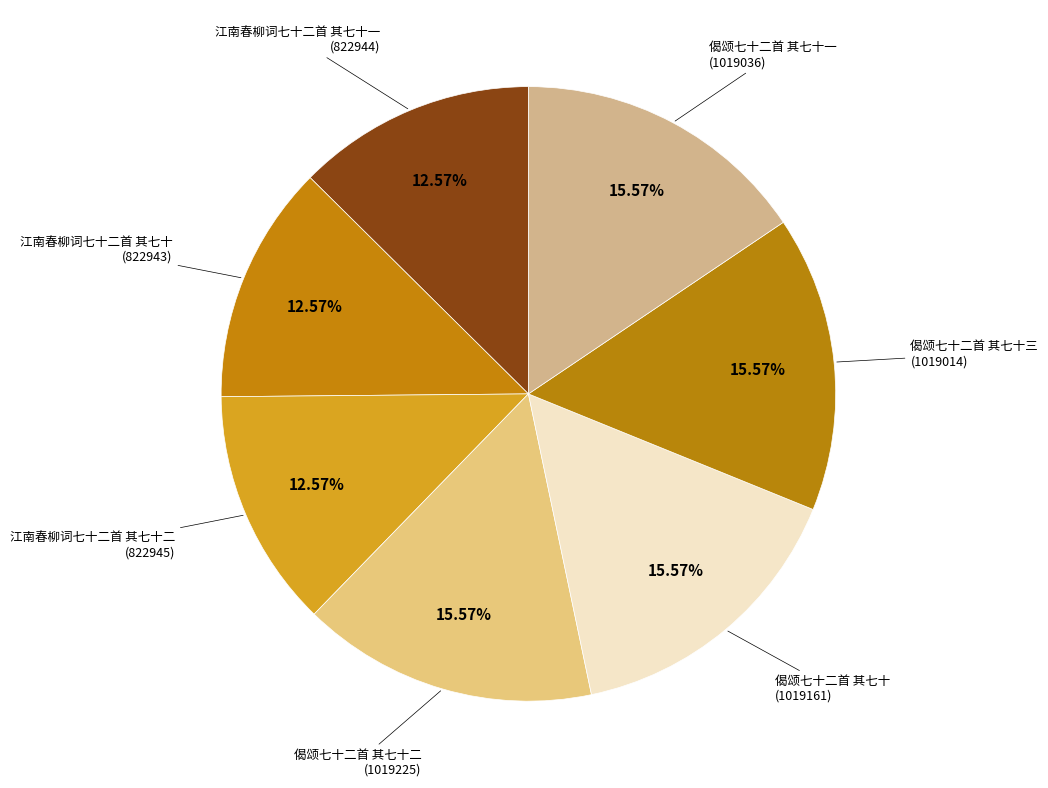

To the nearest percent, what is the difference between the largest and smallest slice percentages?

3%